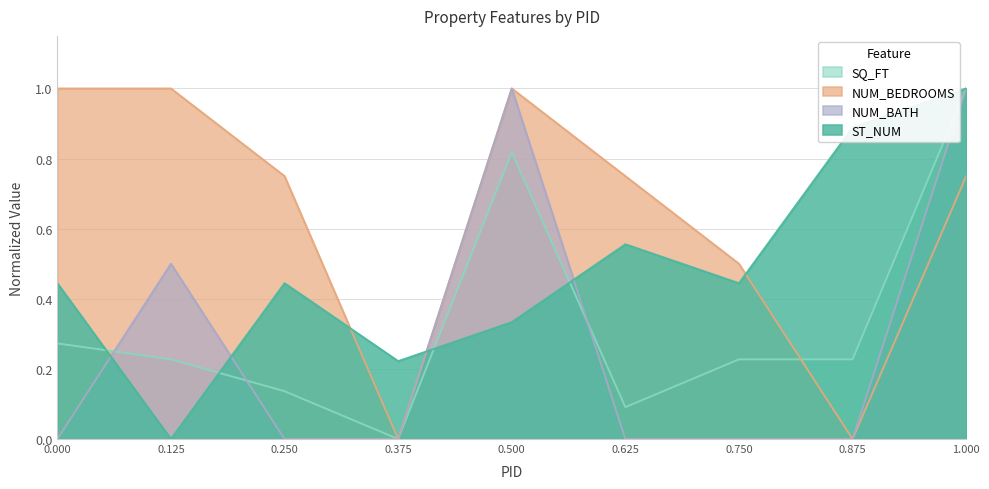

Reading left to right, what are all the values shown in this chart?

ST_NUM: 0.0=0.4	0.125=0.0	0.25=0.4	0.375=0.2	0.5=0.3	0.625=0.6	0.75=0.4	0.875=0.9	1.0=1.0
SQ_FT: 0.0=0.3	0.125=0.2	0.25=0.1	0.375=0.0	0.5=0.8	0.625=0.1	0.75=0.2	0.875=0.2	1.0=1.0
NUM_BEDROOMS: 0.0=1.0	0.125=1.0	0.25=0.8	0.375=0.0	0.5=1.0	0.625=0.8	0.75=0.5	0.875=0.0	1.0=0.8
NUM_BATH: 0.0=0.0	0.125=0.5	0.25=0.0	0.375=0.0	0.5=1.0	0.625=0.0	0.75=0.0	0.875=0.0	1.0=1.0